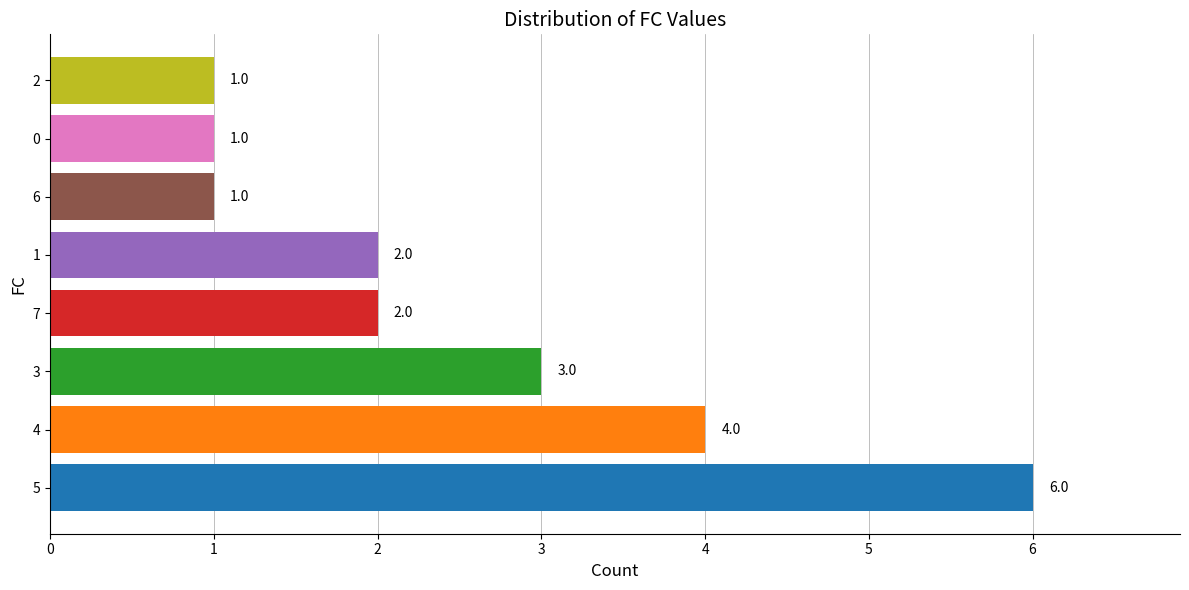

Reading top to bottom, list all the values displayed in this chart.

1	1	1	2	2	3	4	6